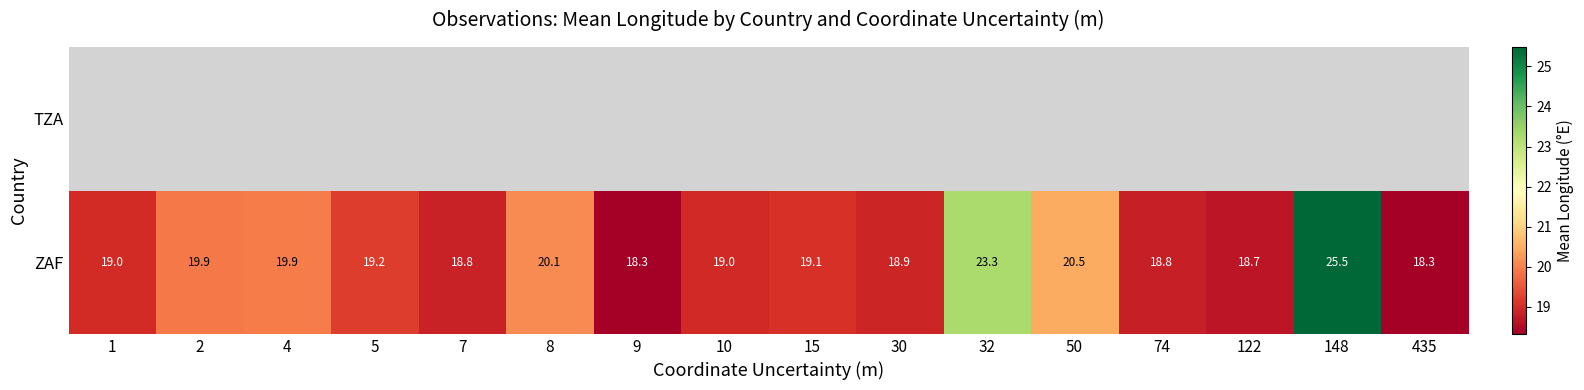

Which category has the lowest value in the ZAF series?

435